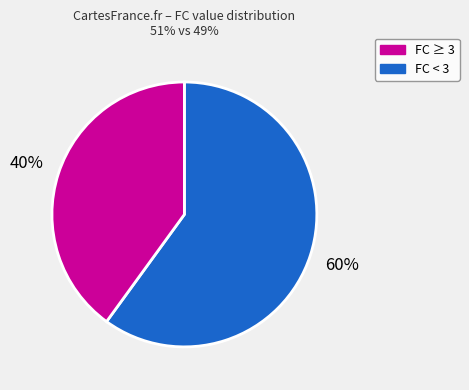

Is there any slice that represents more than half of the pie?

Yes